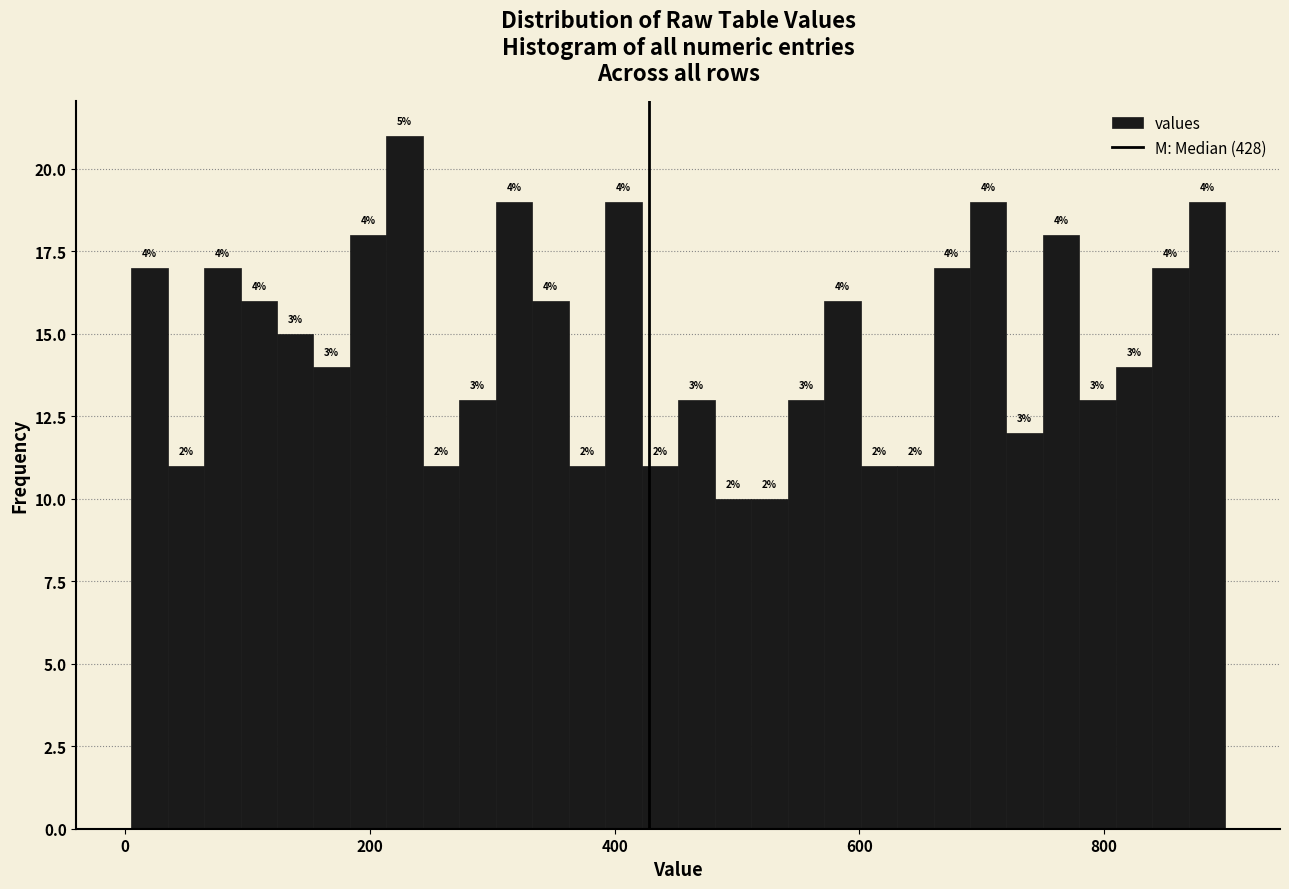

Around what value on the x-axis is the tallest bar? Give the approximate position of its centre, as read against the axis.

220